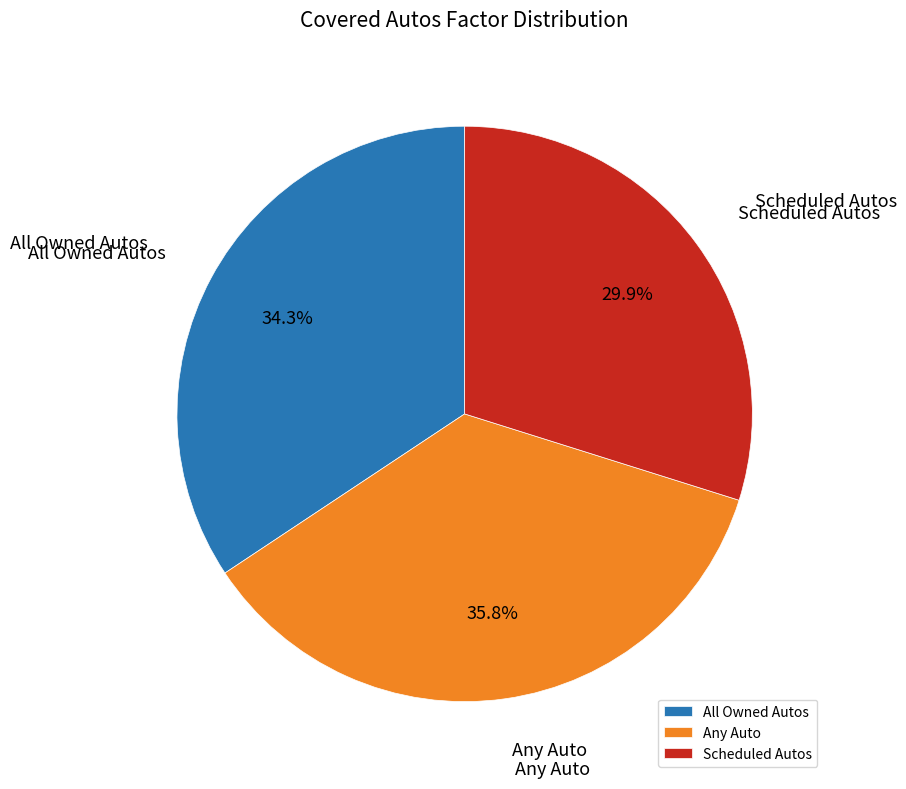

Between All Owned Autos and Any Auto, which is larger?

Any Auto